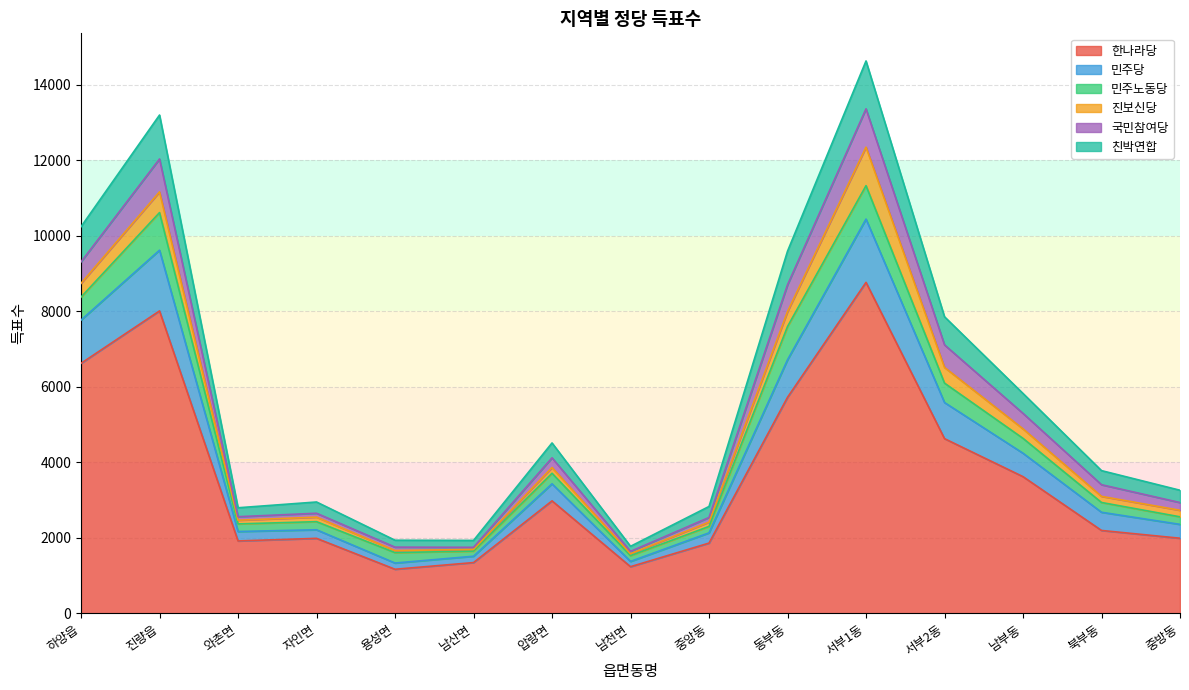

What is the difference between the 한나라당 values at 와촌면 and 서부2동?

2710